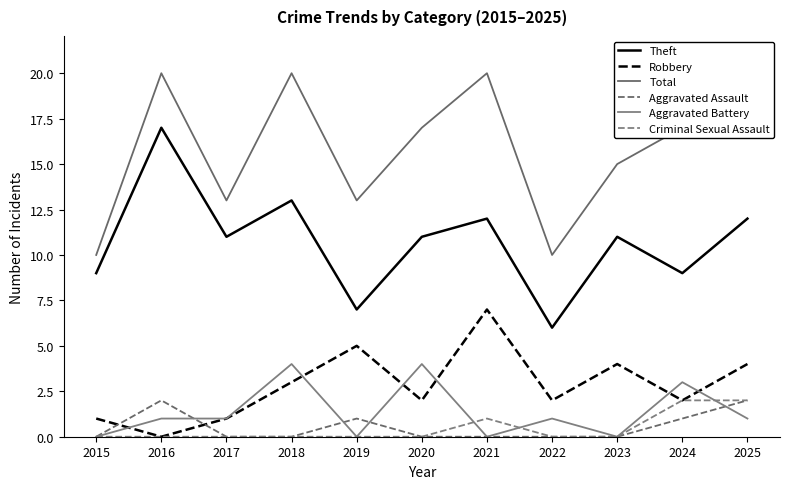

How many lines are shown in the chart?

6